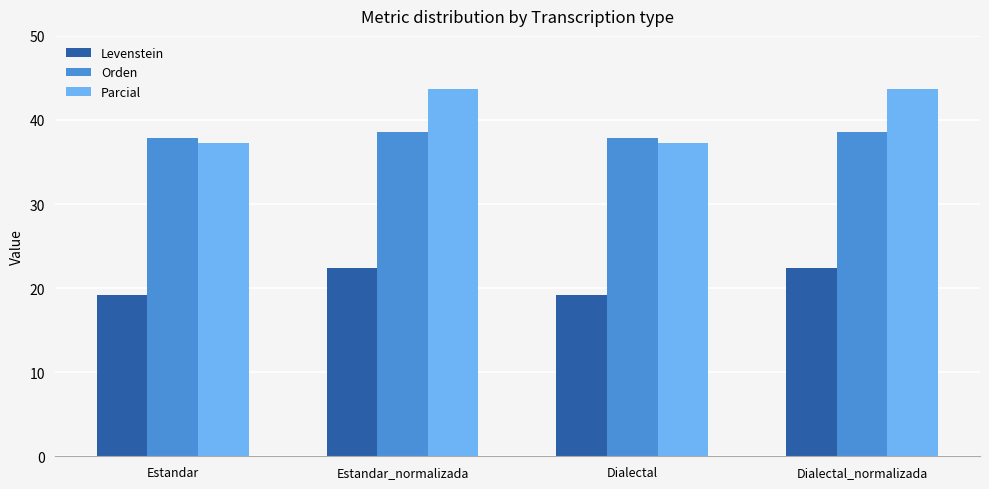

Are the bars grouped side by side (vs. stacked)?

Yes